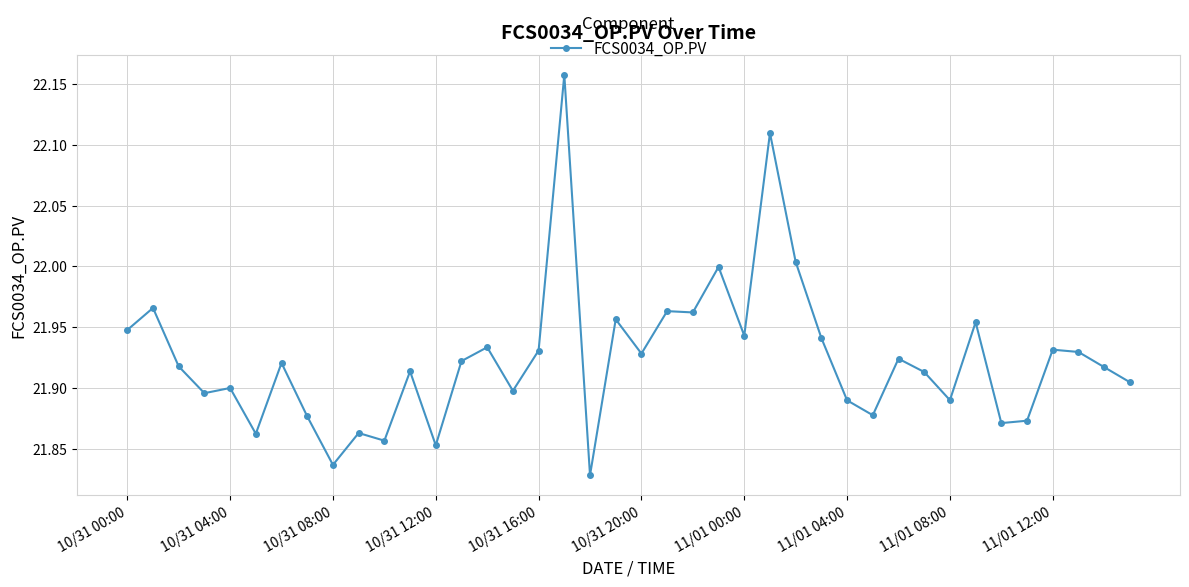

What is the difference between the maximum and second lowest values?

0.3